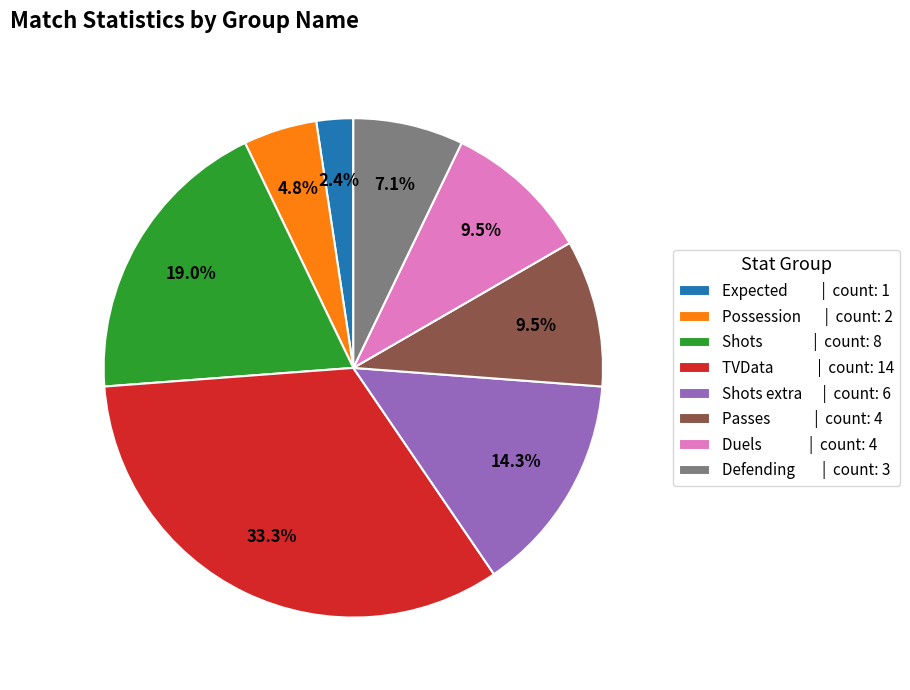

What is the ratio of the value at Defending | count: 3 to the value at Possession | count: 2?

1.5